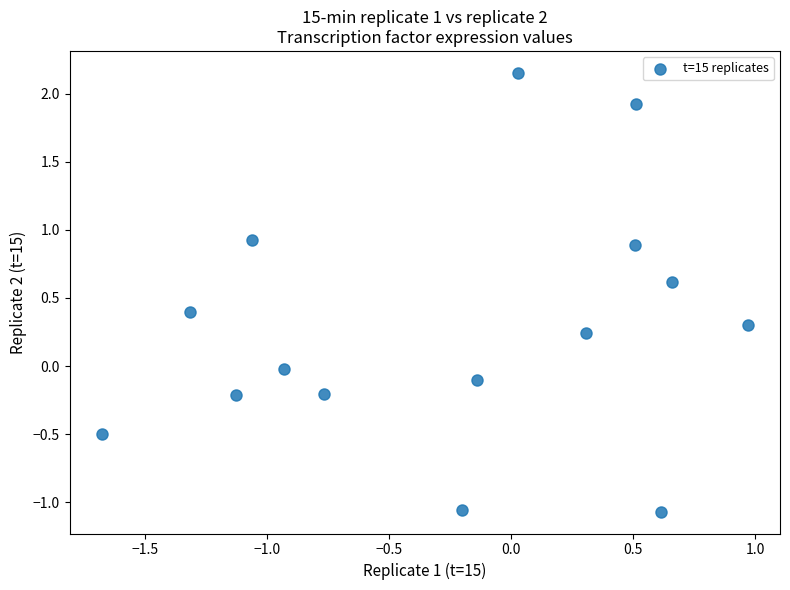

What is the range of X values (max minus min)?

2.6